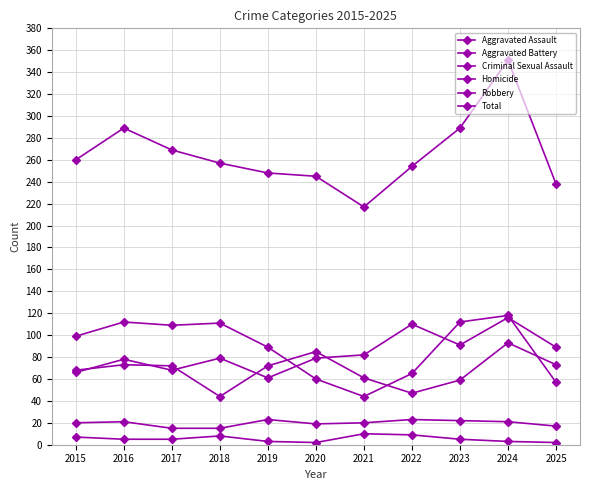

At how many categories does at least one series exceed 199?

11